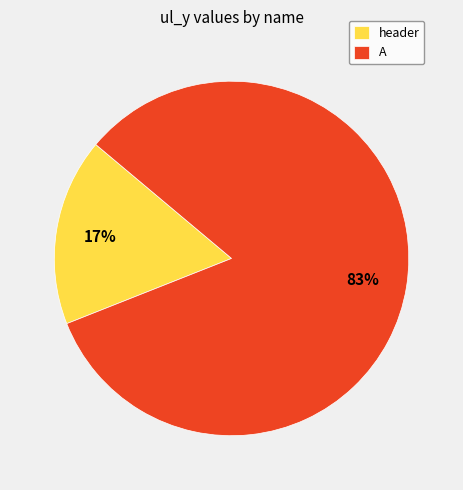

Is it true that header is 17% of the pie?

True